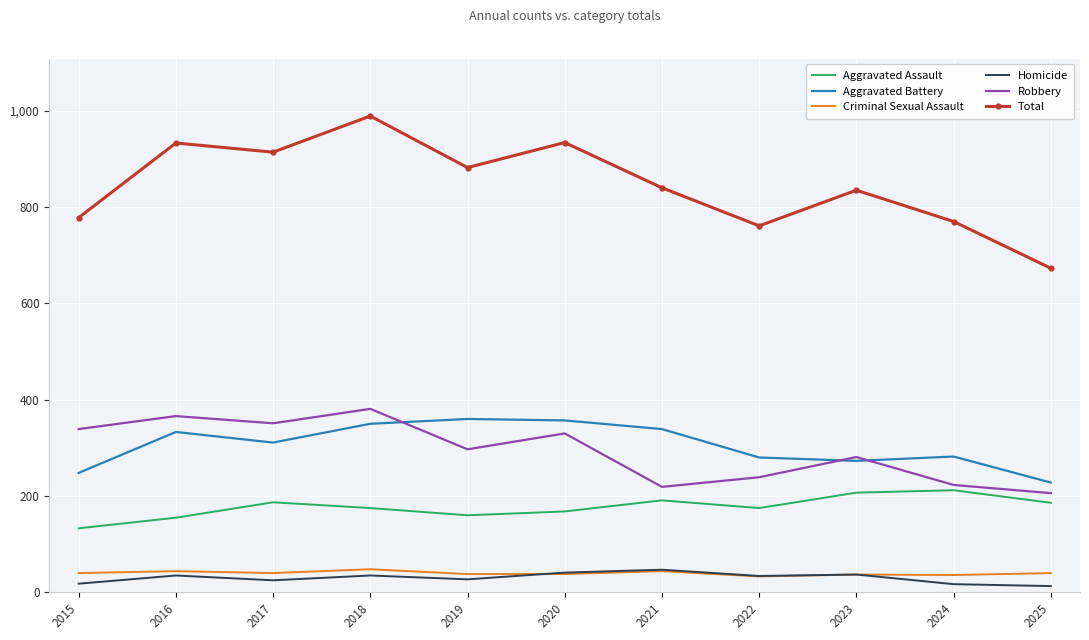

What is the difference between the highest and lowest values at 2016?

898